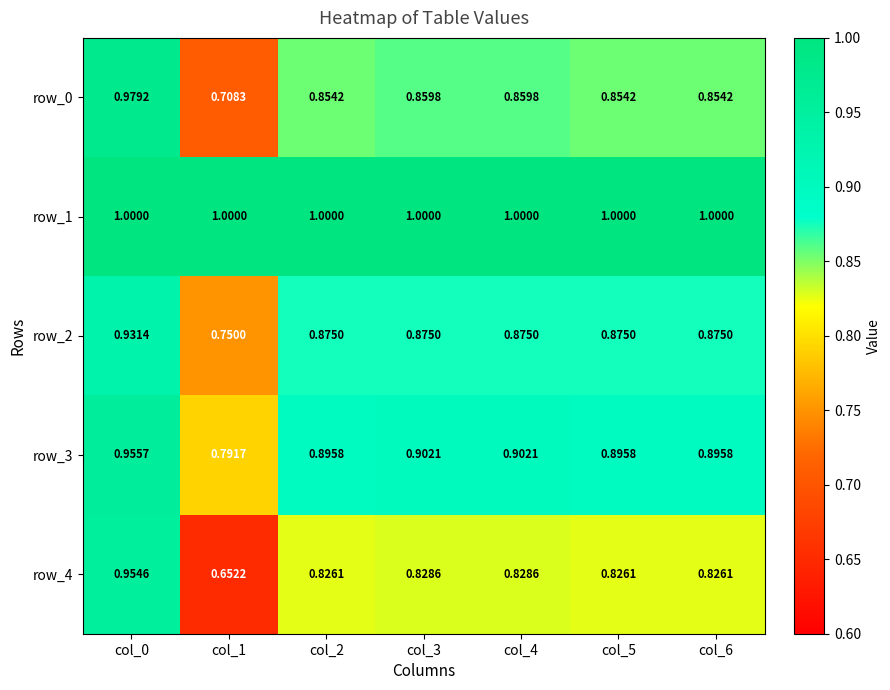

What is the sum of the row_2 values at col_6 and col_3?

1.8